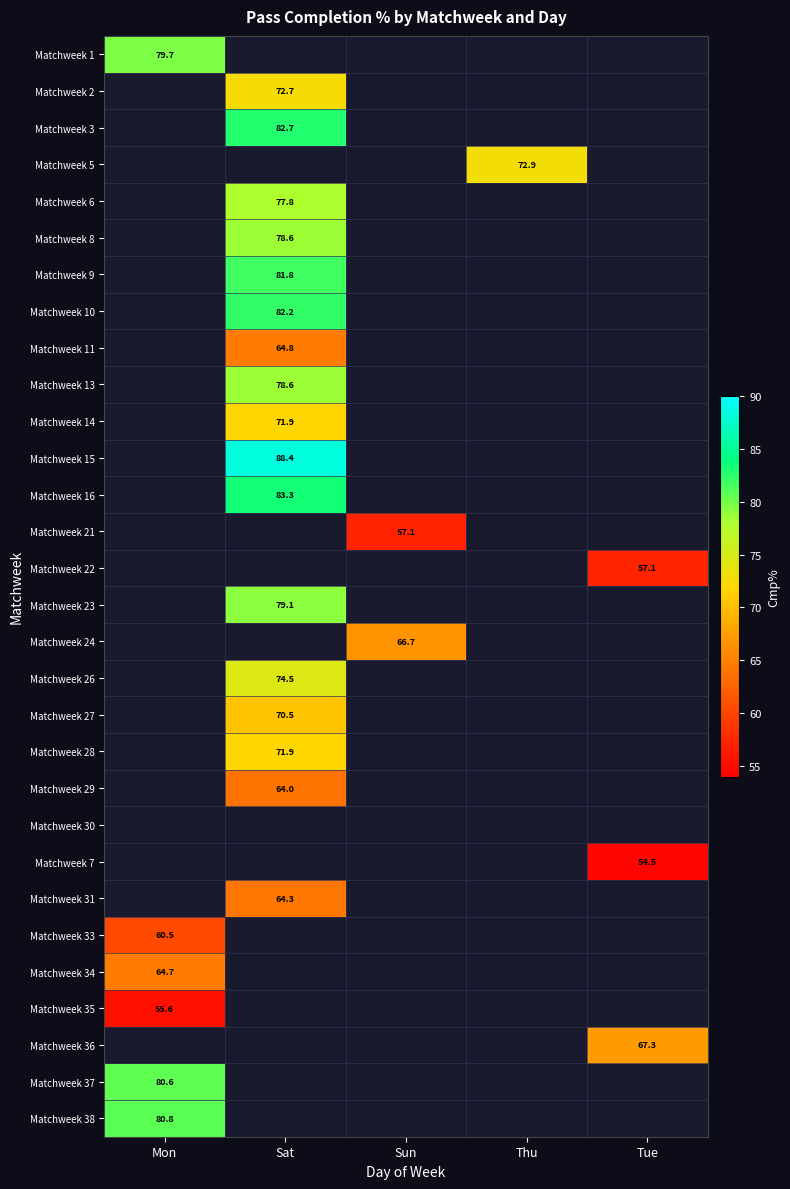

The Matchweek 34 series shows 95.6 at Mon. True or false?

False